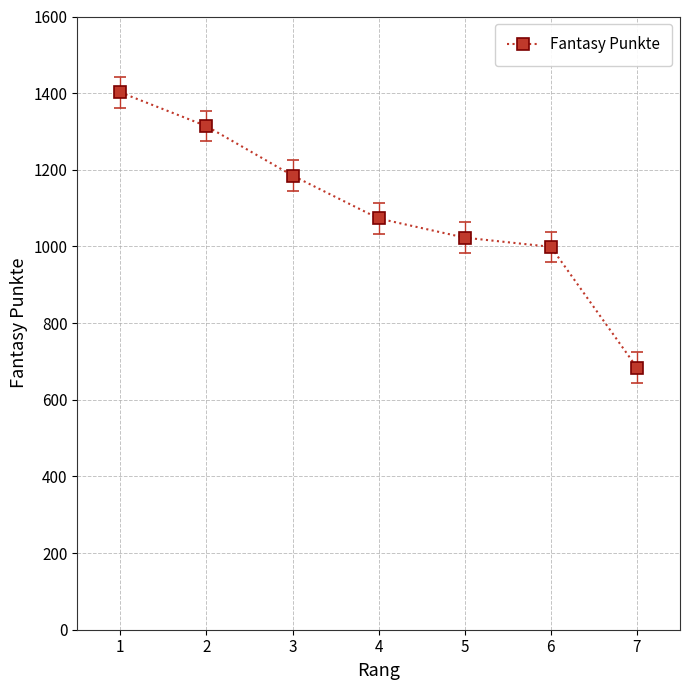

What is the value of the 3rd point from the left?

1185